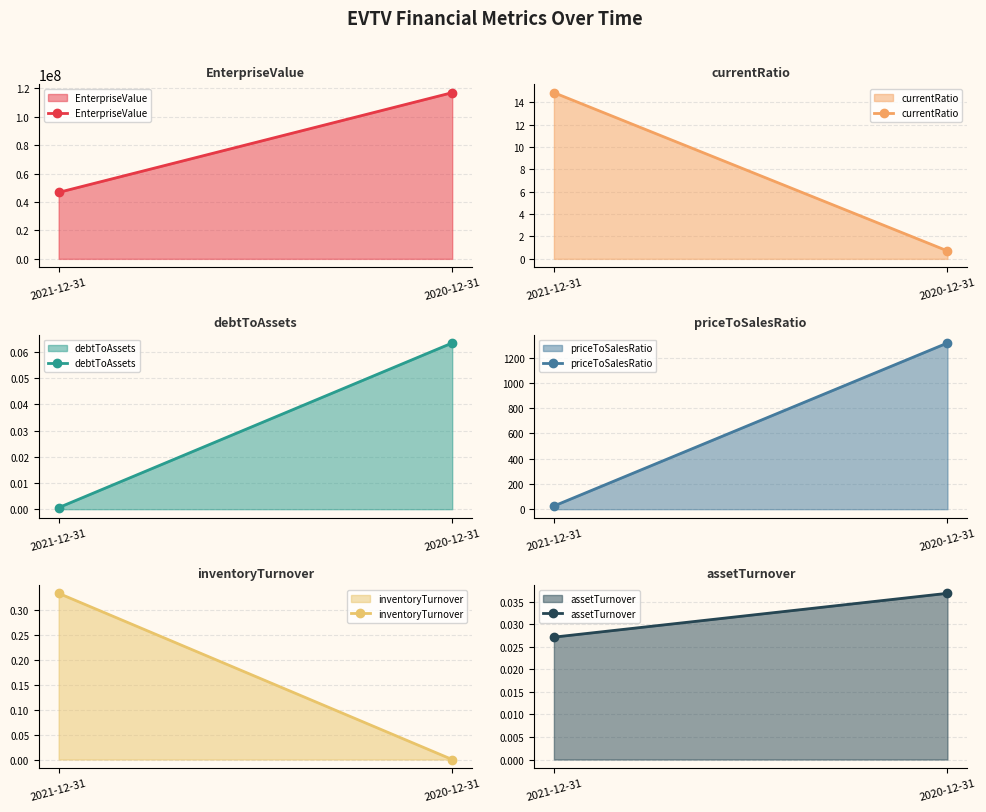

Which series has the largest range (max minus min)?

EnterpriseValue